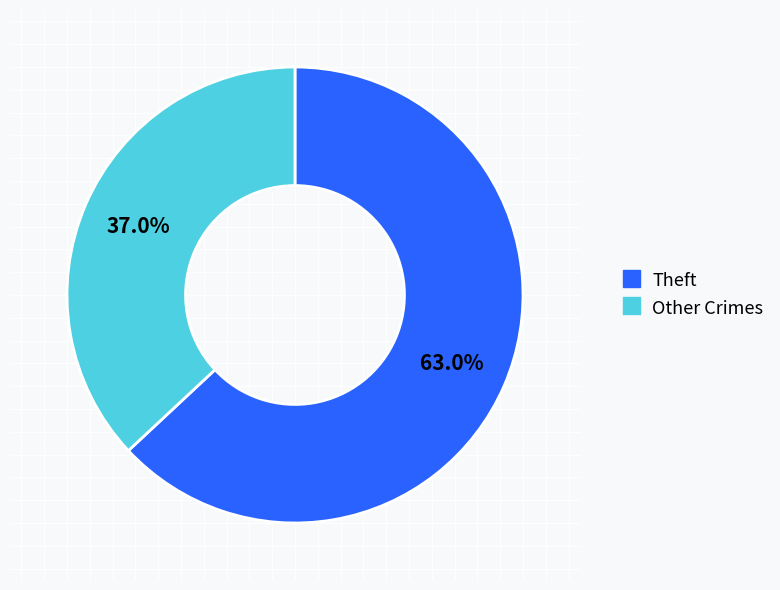

Is there any slice that represents more than half of the pie?

Yes